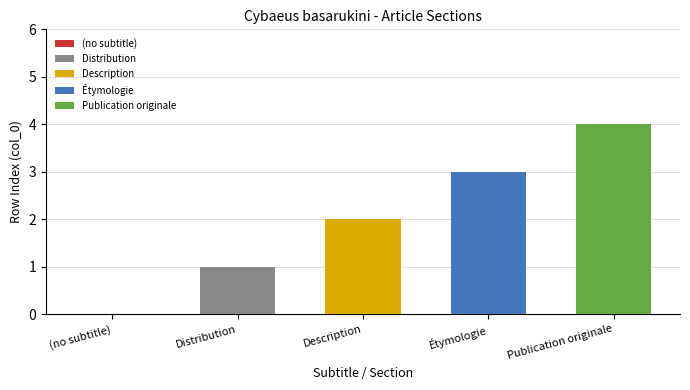

What is the maximum value shown in the chart?

4